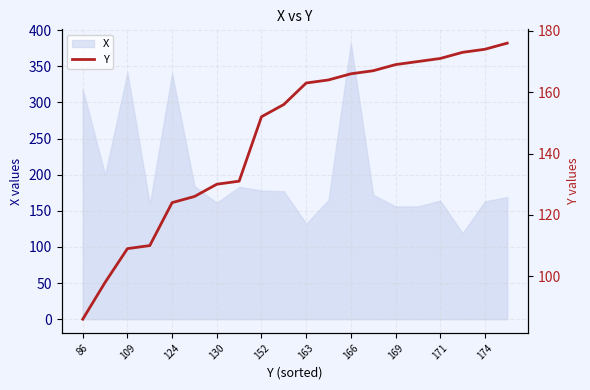

What is the greatest value displayed?

176